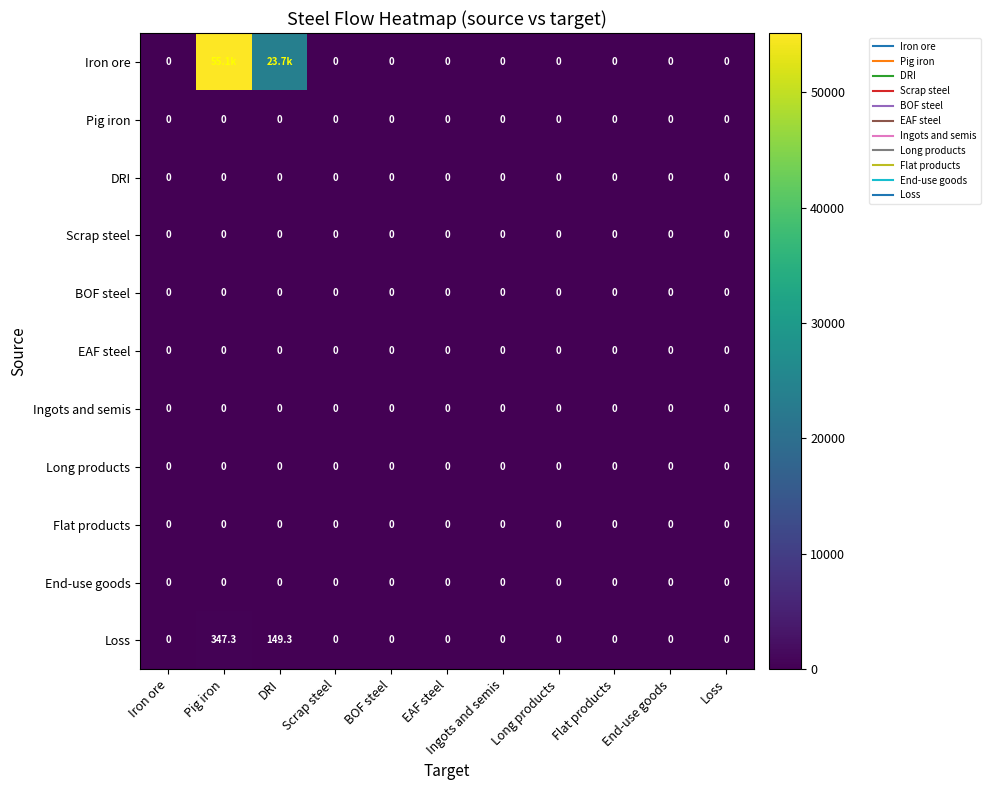

Is the value of BOF steel at BOF steel greater than the value of End-use goods at Pig iron?

No